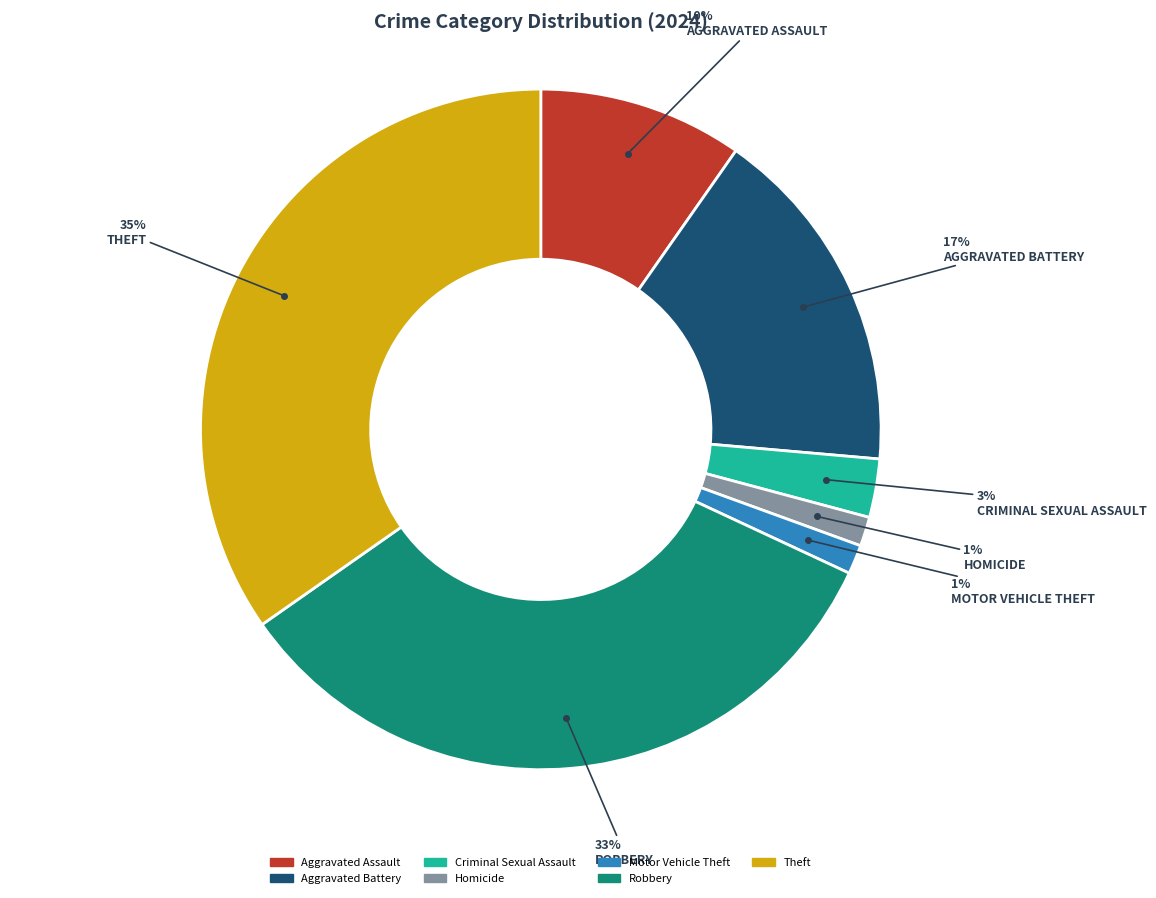

How many slices are in this pie chart?

7